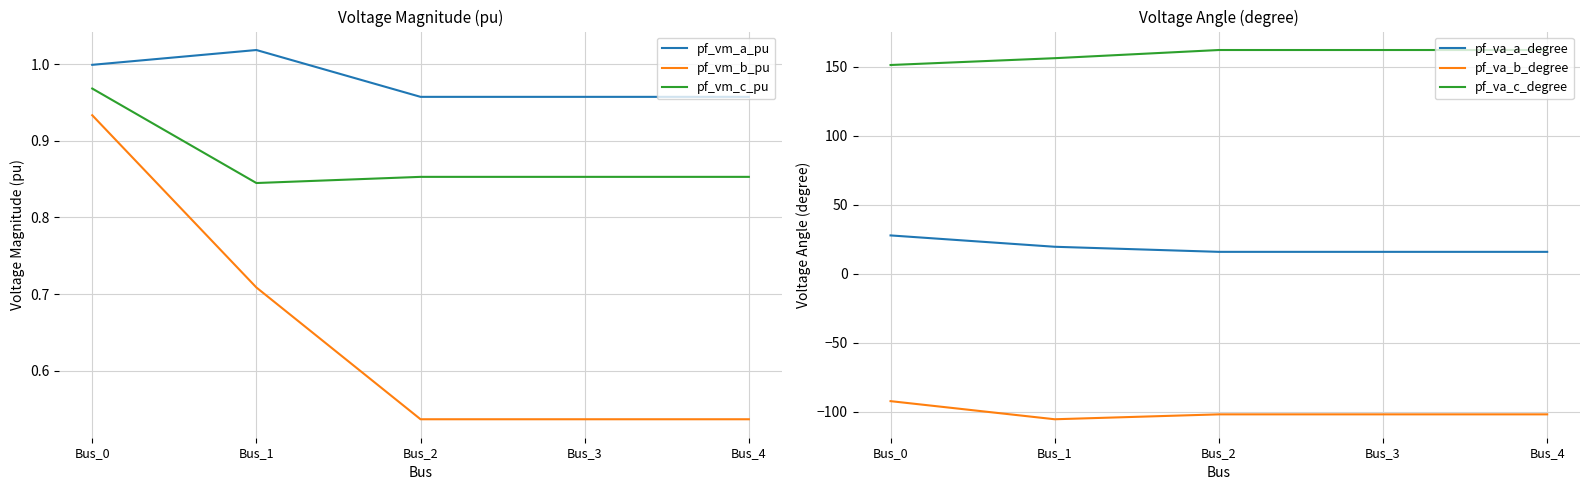

At which category does the chart reach its minimum across all series?

Bus_1